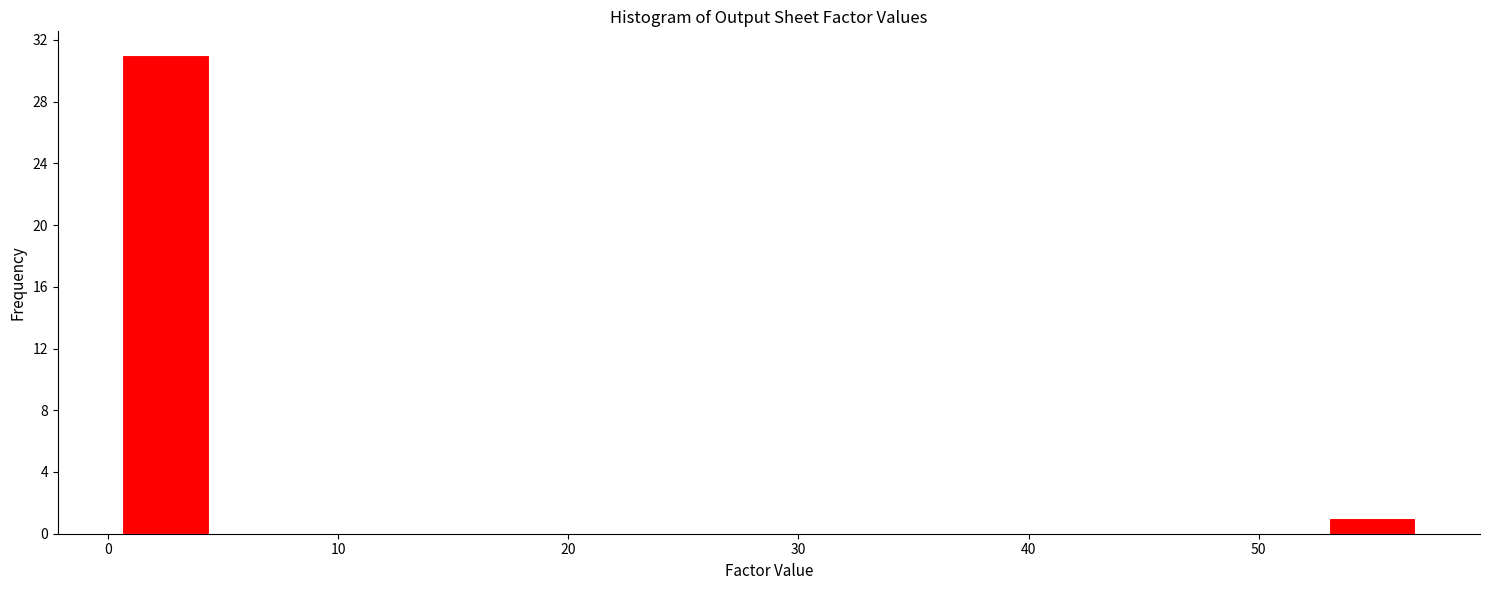

Read against the x-axis, roughly where is the centre of the tallest bar?

2